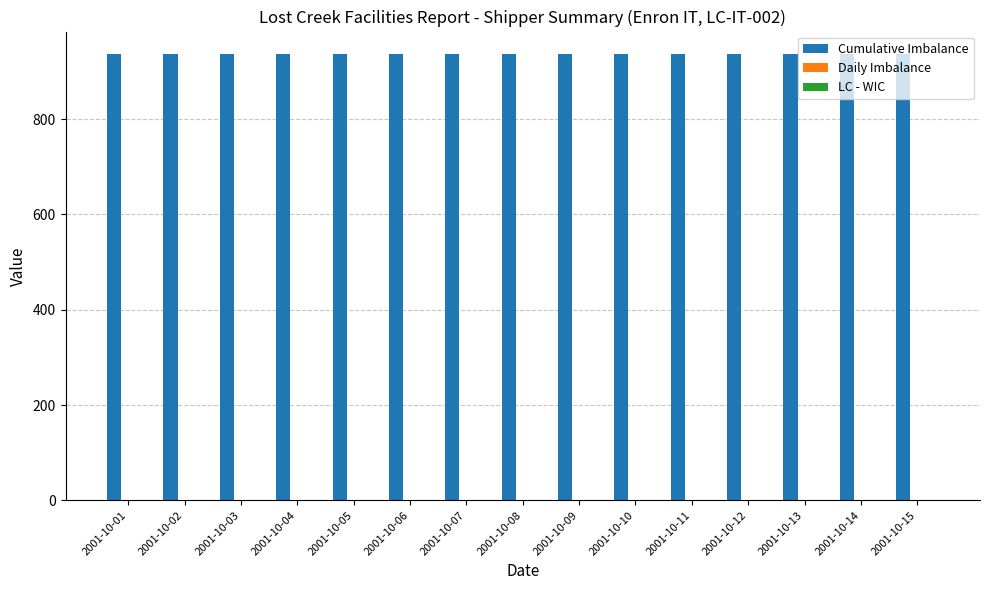

At which label does Cumulative Imbalance reach its peak?

2001-10-01